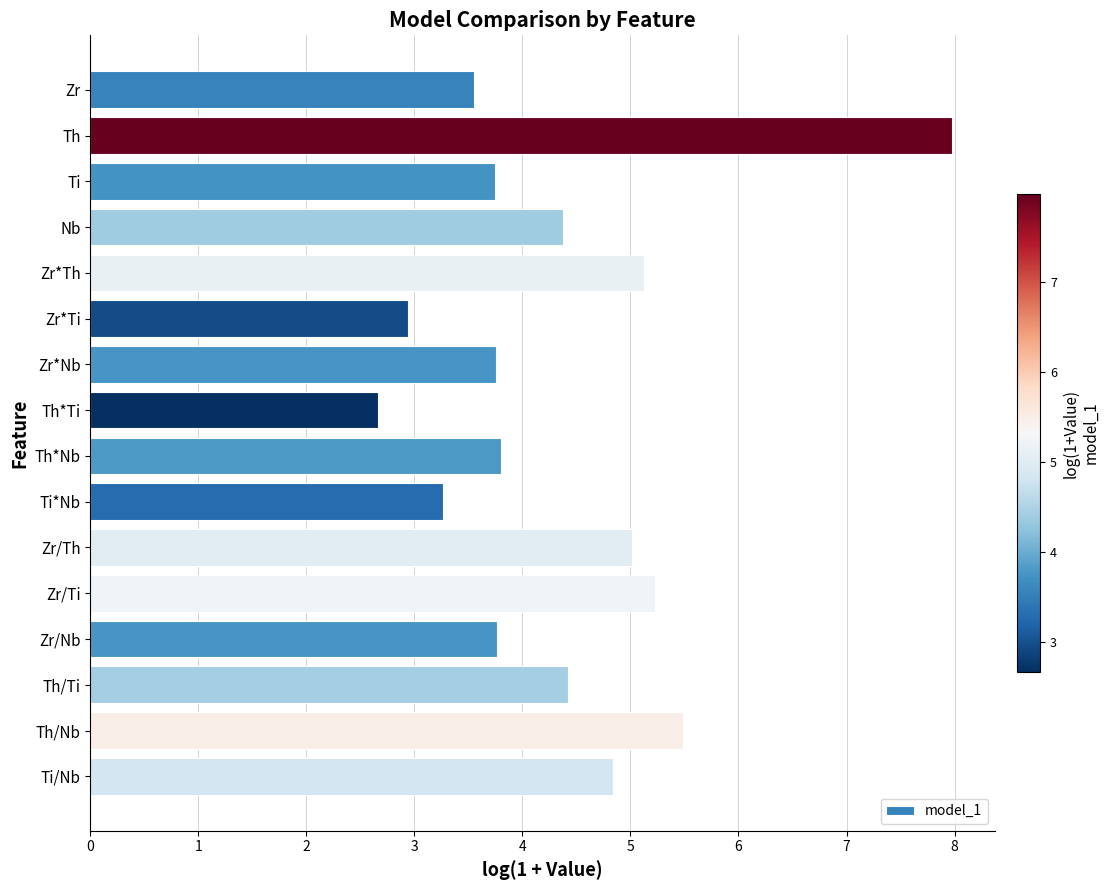

Which category has the lowest value across all series?

Th*Ti